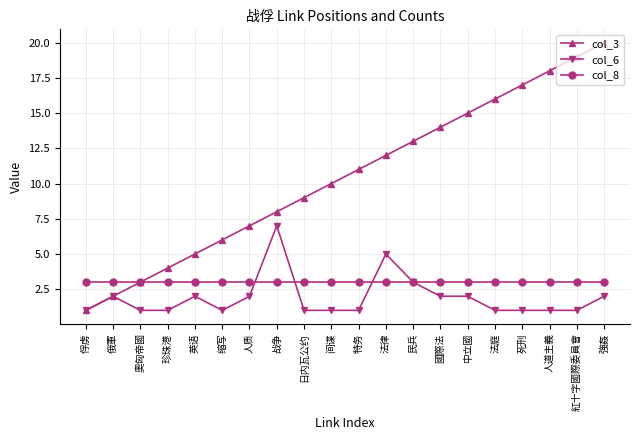

What position from the left is 死刑?

17